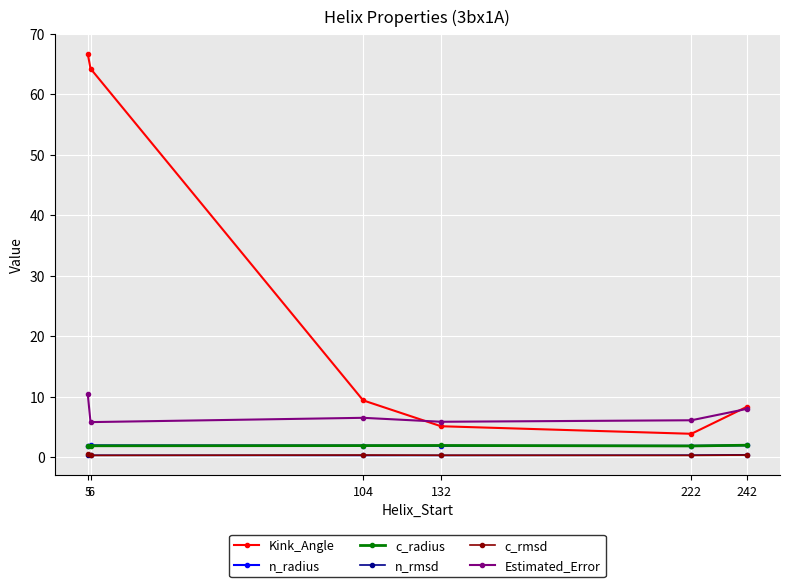

What is the value of the c_radius point at the 4th from the left?

1.9